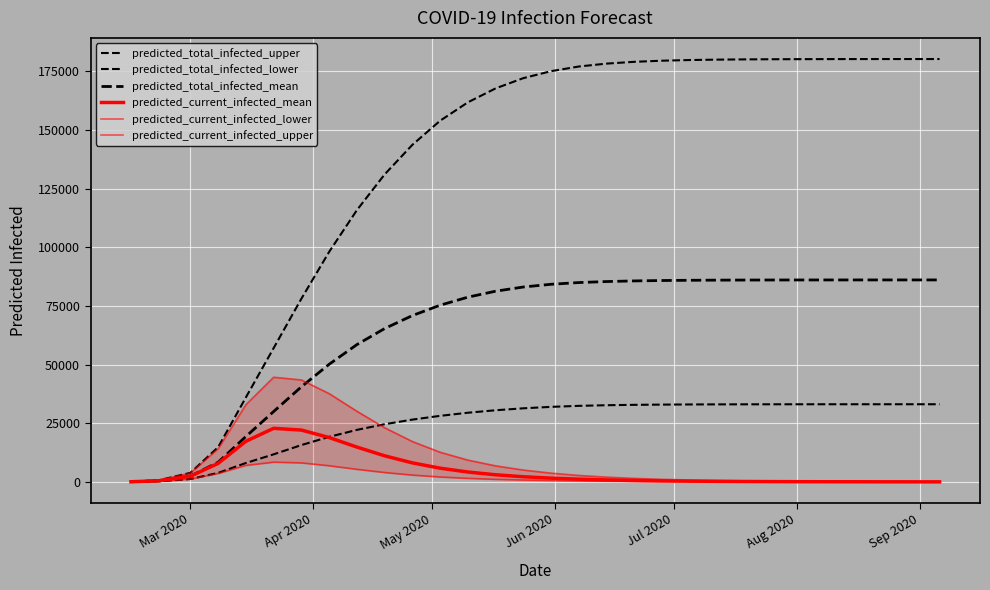

What is the difference between the second highest and second lowest values in the predicted_total_infected_upper series?

179525